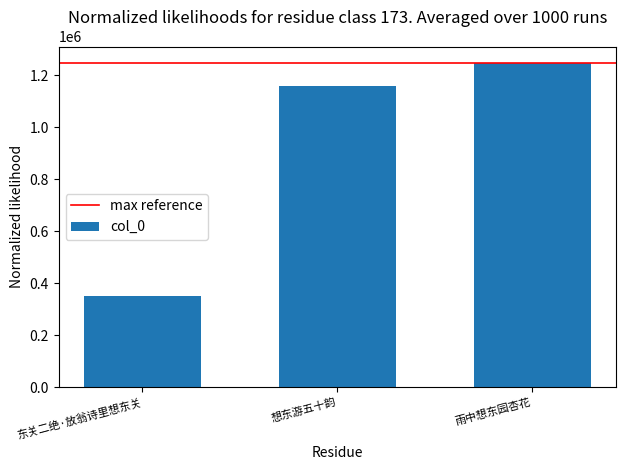

The value at 雨中想东园杏花 is 1248619. True or false?

True